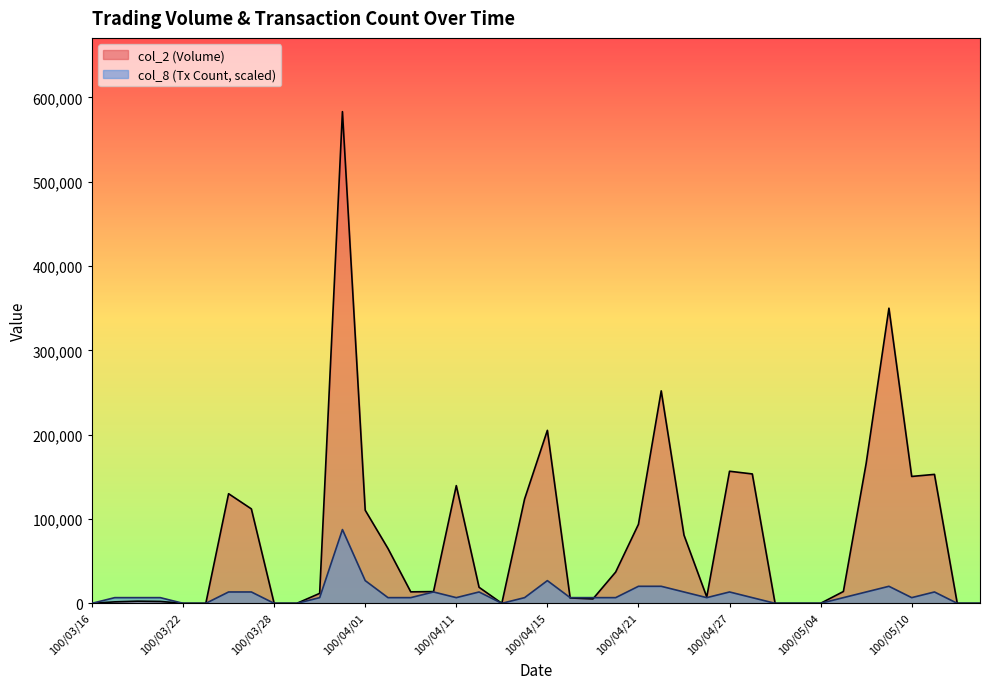

Which series has the largest range (max minus min)?

col_2